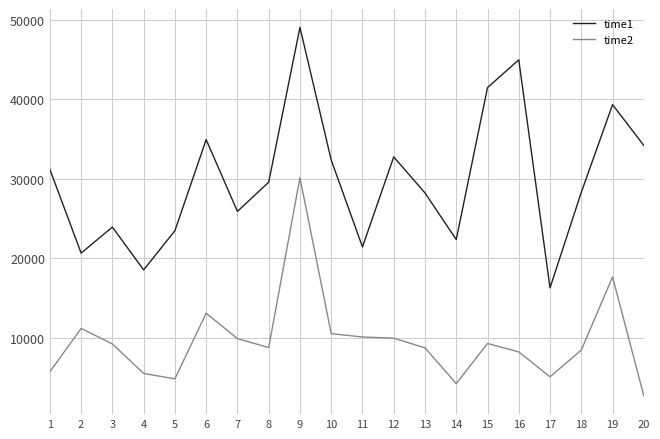

True or false: time1 has more than 2 points higher than both neighbors.

True